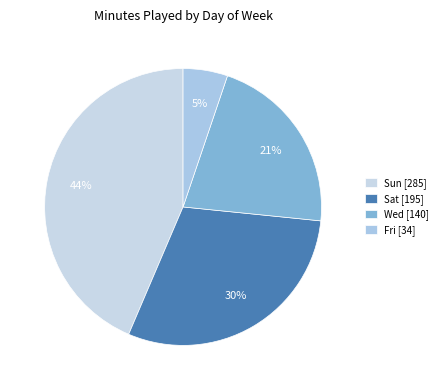

Which category has the smallest portion of the pie?

Fri [34]